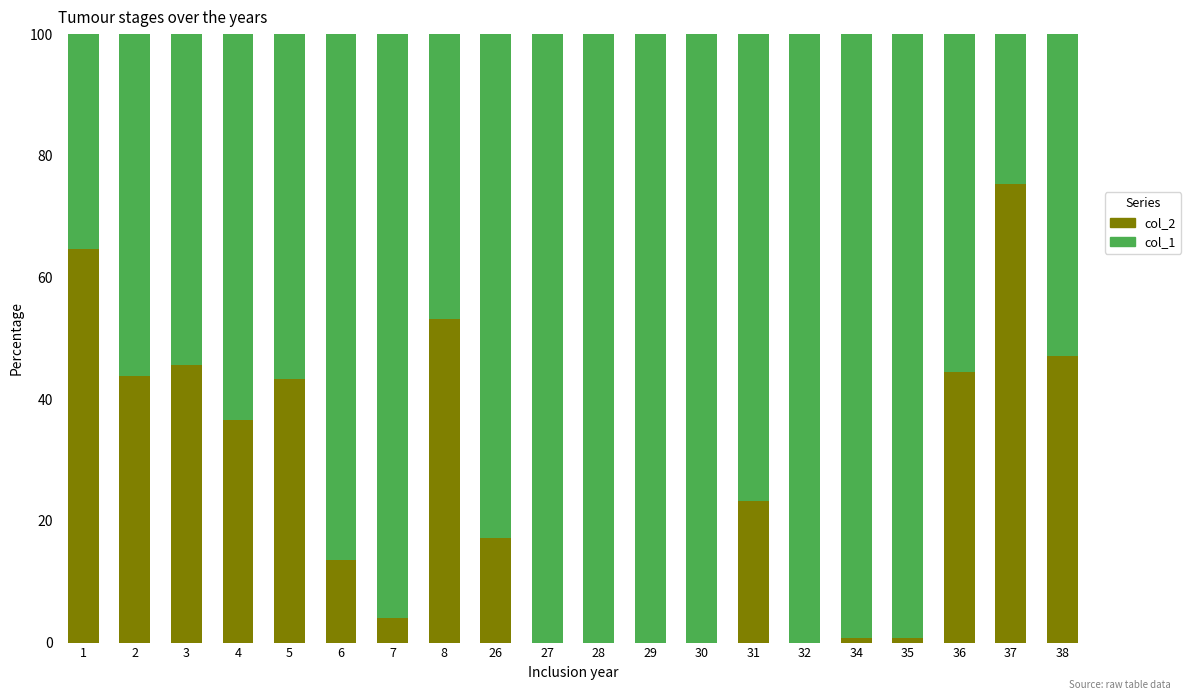

What is the sum of all col_2 values?

513.8